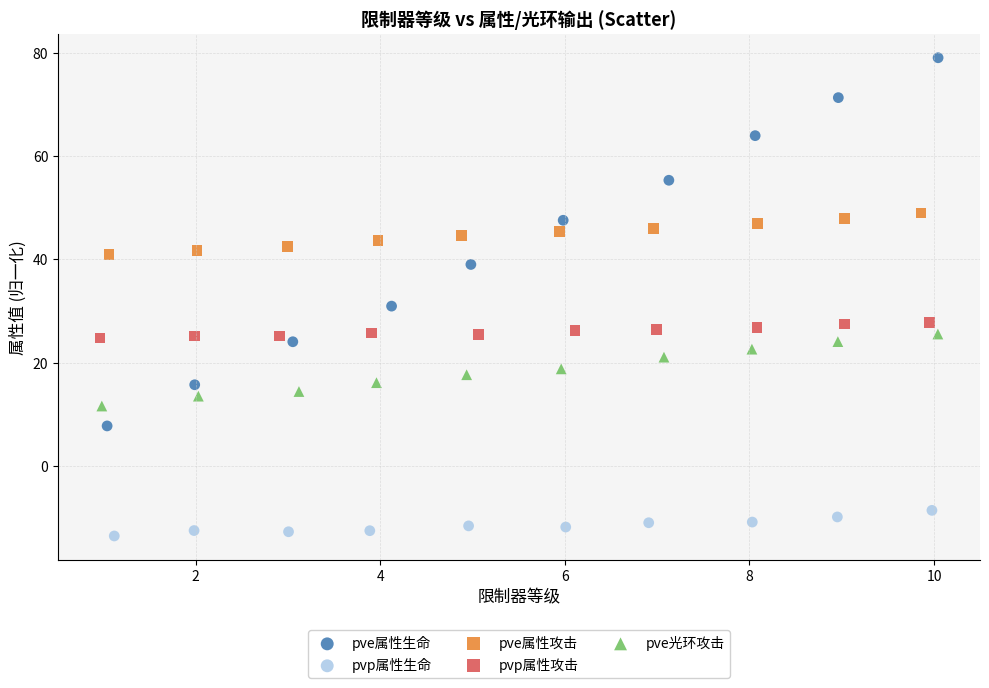

Which series contains the highest Y value?

pve属性生命